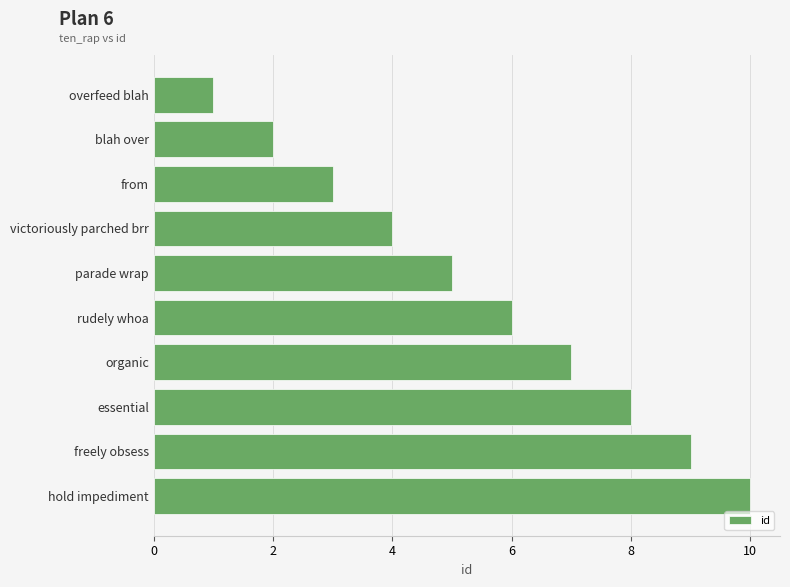

The value at rudely whoa is 2. True or false?

False